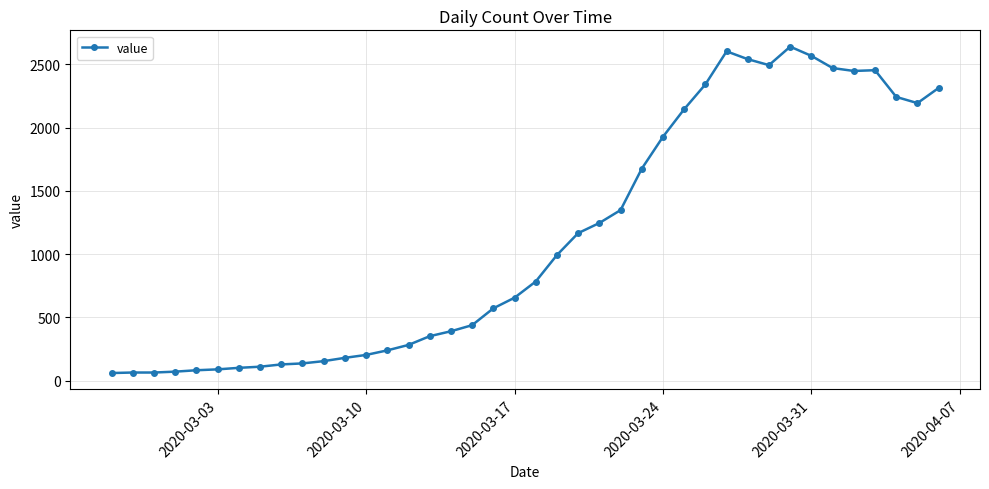

What is the value of the 12th point from the left?

181